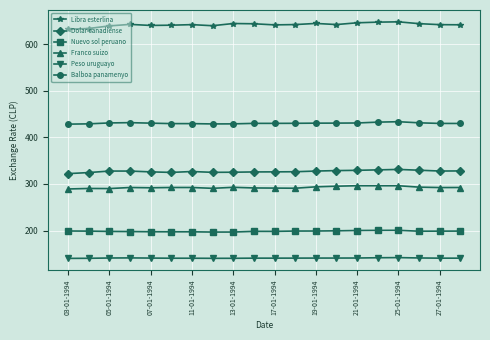

Which series has the largest total across all categories?

Libra esterlina